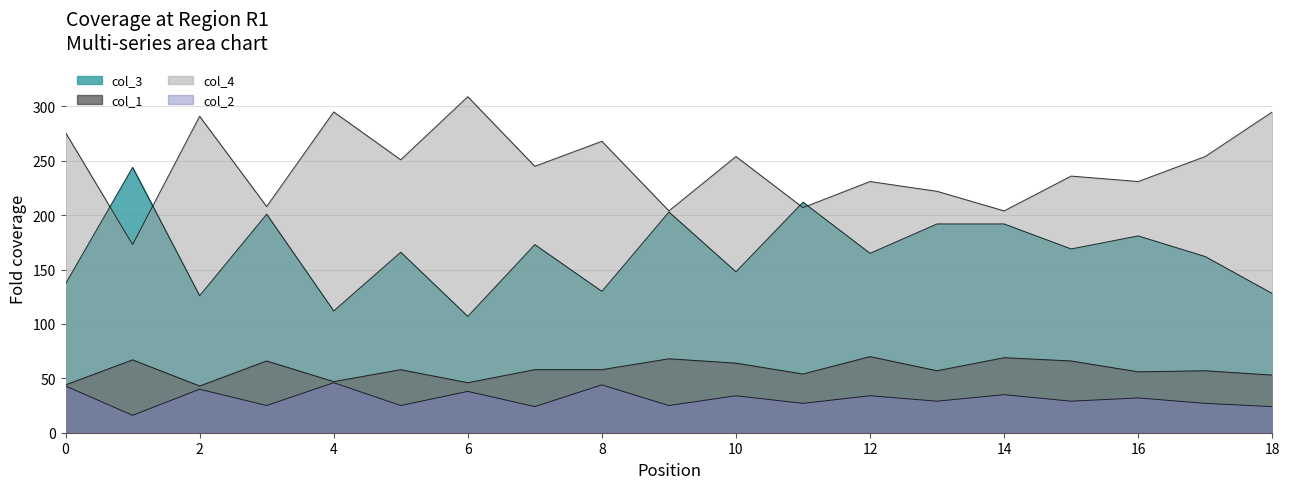

How many series are shown in this chart?

4